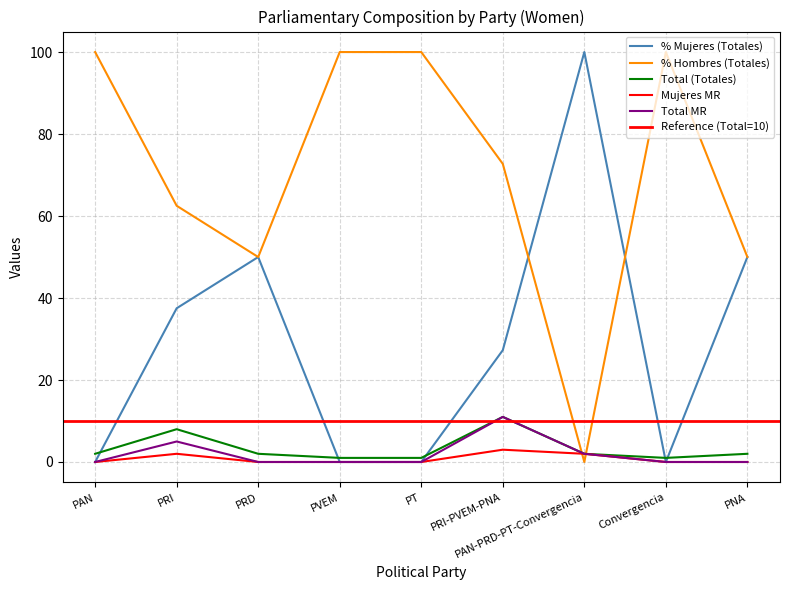

What is the maximum value for Mujeres MR?

3.0